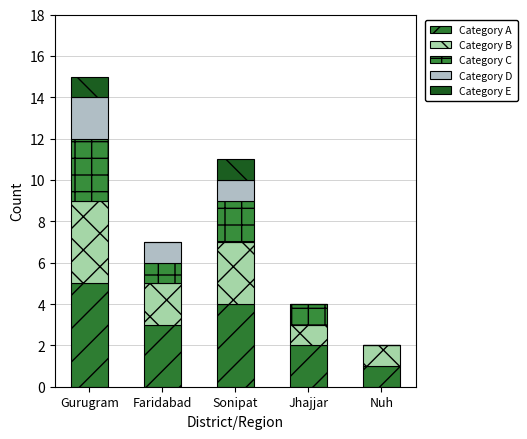

What is the label of the 2nd bar from the left?

Faridabad